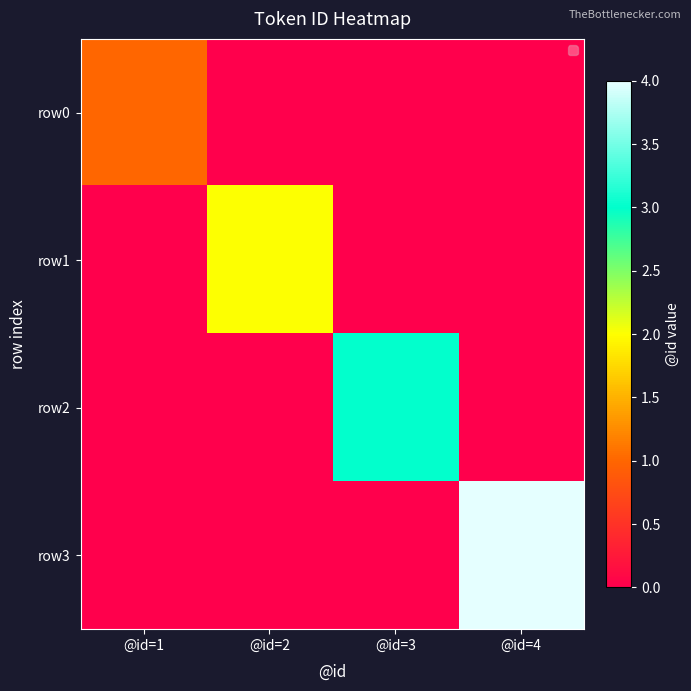

Reading left to right, extract all data points from this chart.

row0: @id=1=1	@id=2=0	@id=3=0	@id=4=0
row1: @id=1=0	@id=2=2	@id=3=0	@id=4=0
row2: @id=1=0	@id=2=0	@id=3=3	@id=4=0
row3: @id=1=0	@id=2=0	@id=3=0	@id=4=4